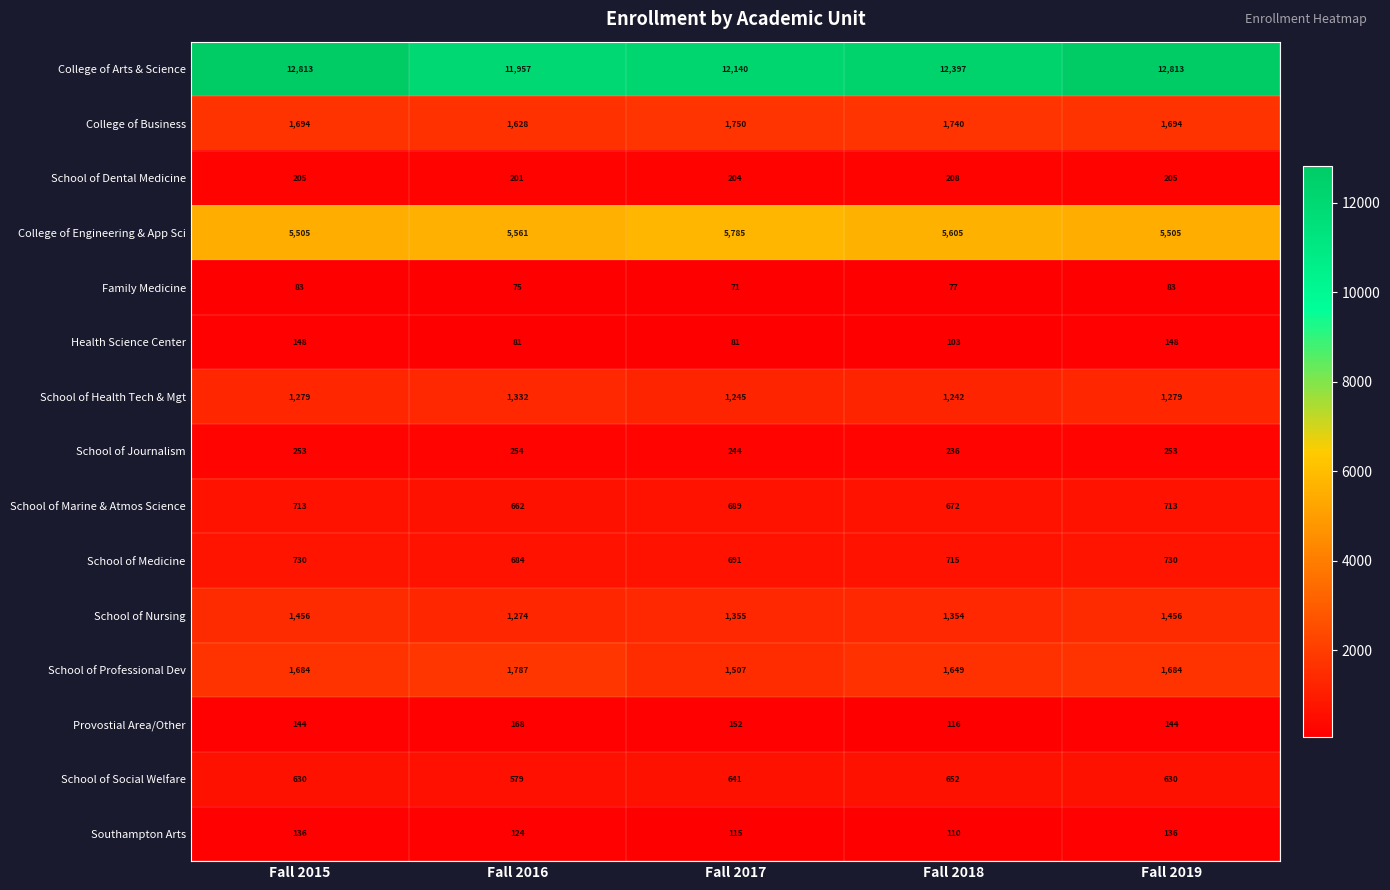

What is the spread (max minus min) of values at Fall 2019?

12730